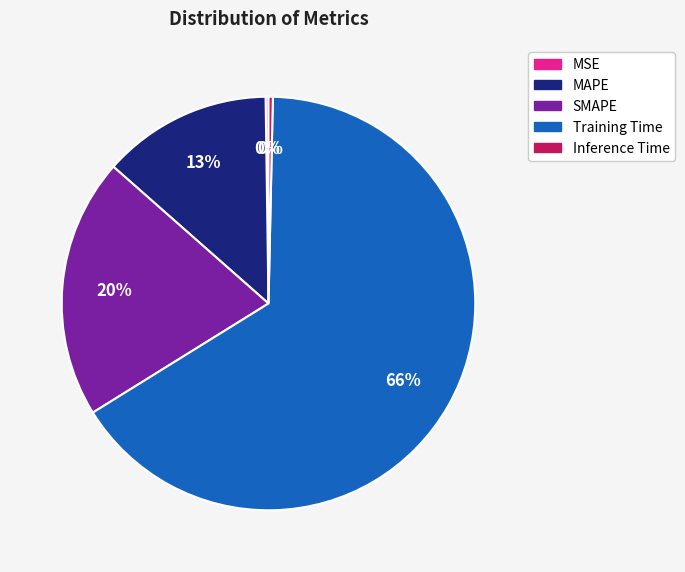

Which has a higher value, Inference Time or SMAPE?

SMAPE